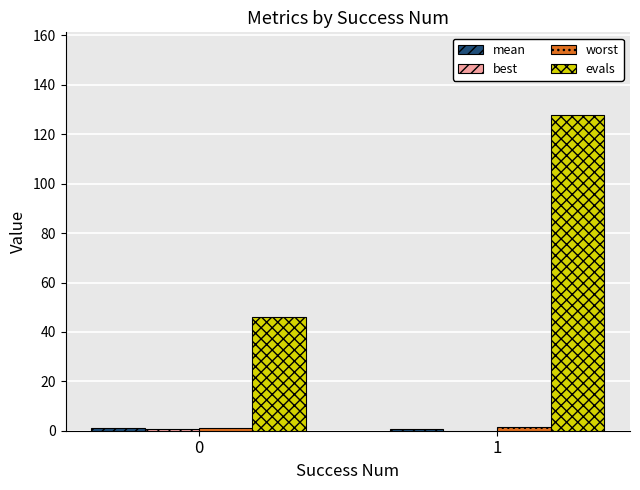

Which series changed the most between 0 and 1?

evals